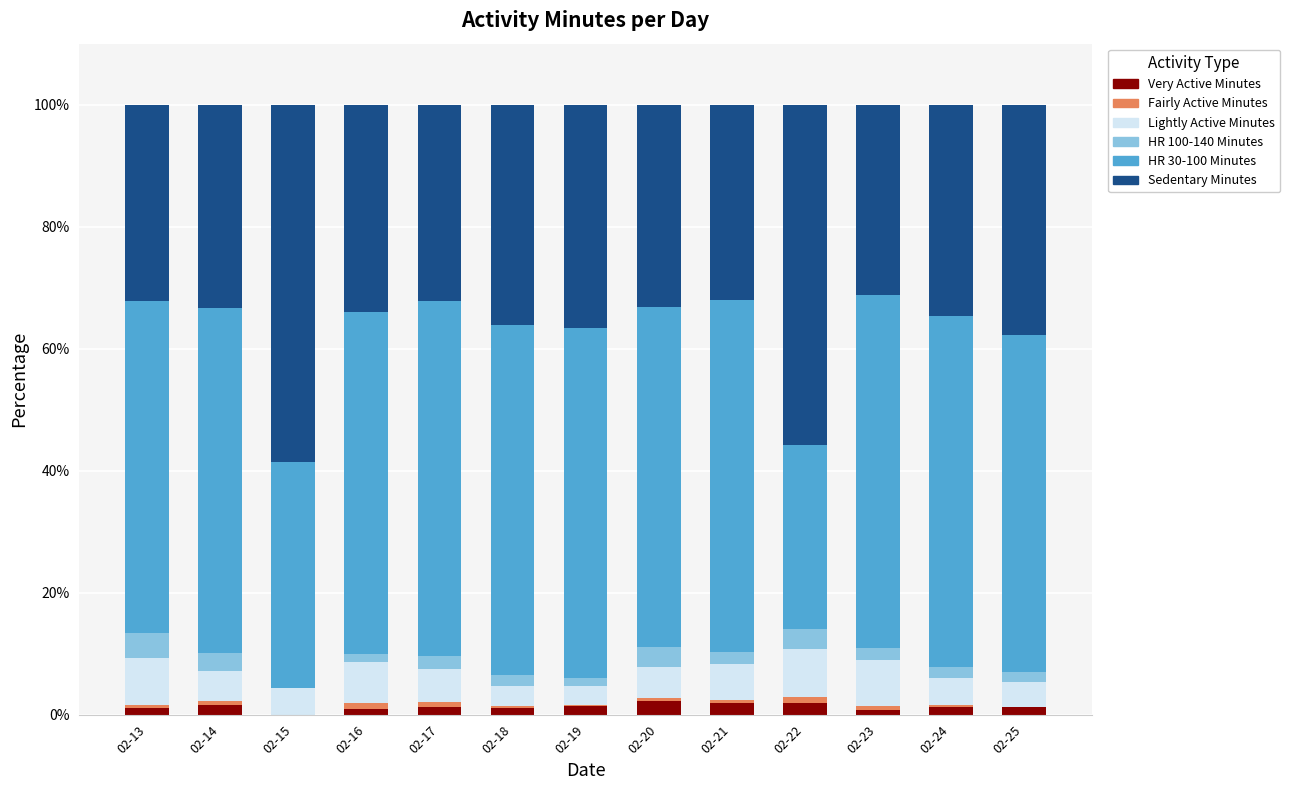

What is the total value across all series at 02-15?

100.0